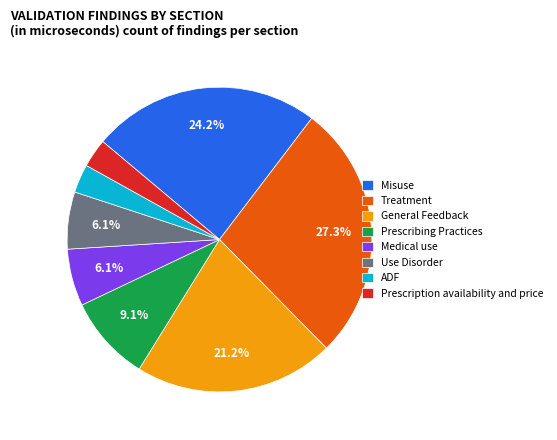

Count the number of slices in the pie.

8